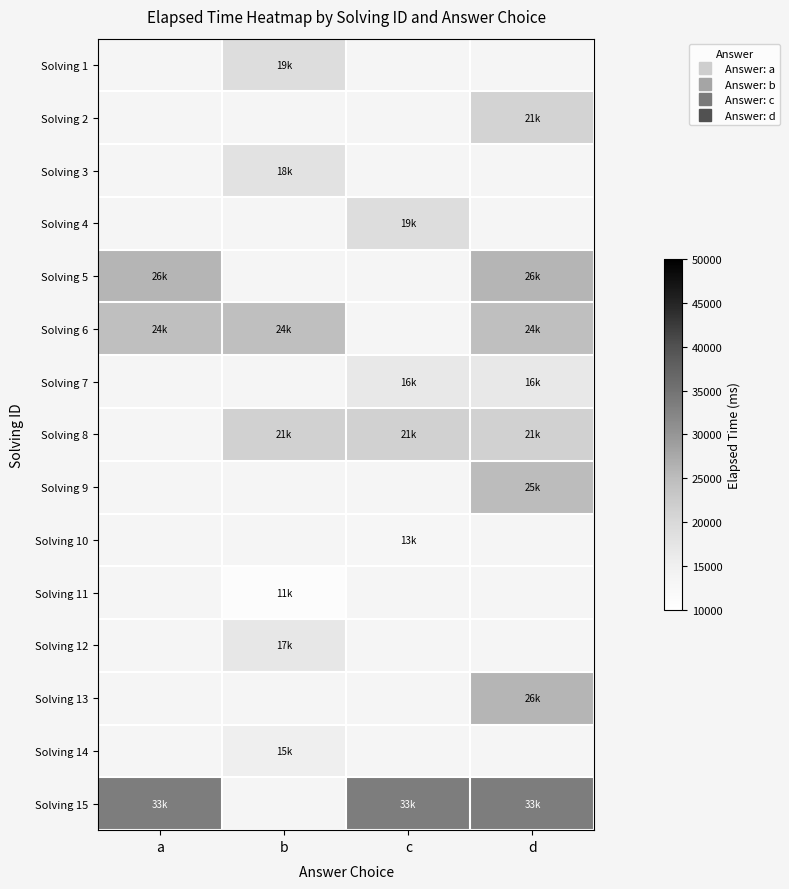

True or false: Solving 9 has a value of 38044.9 at d.

False